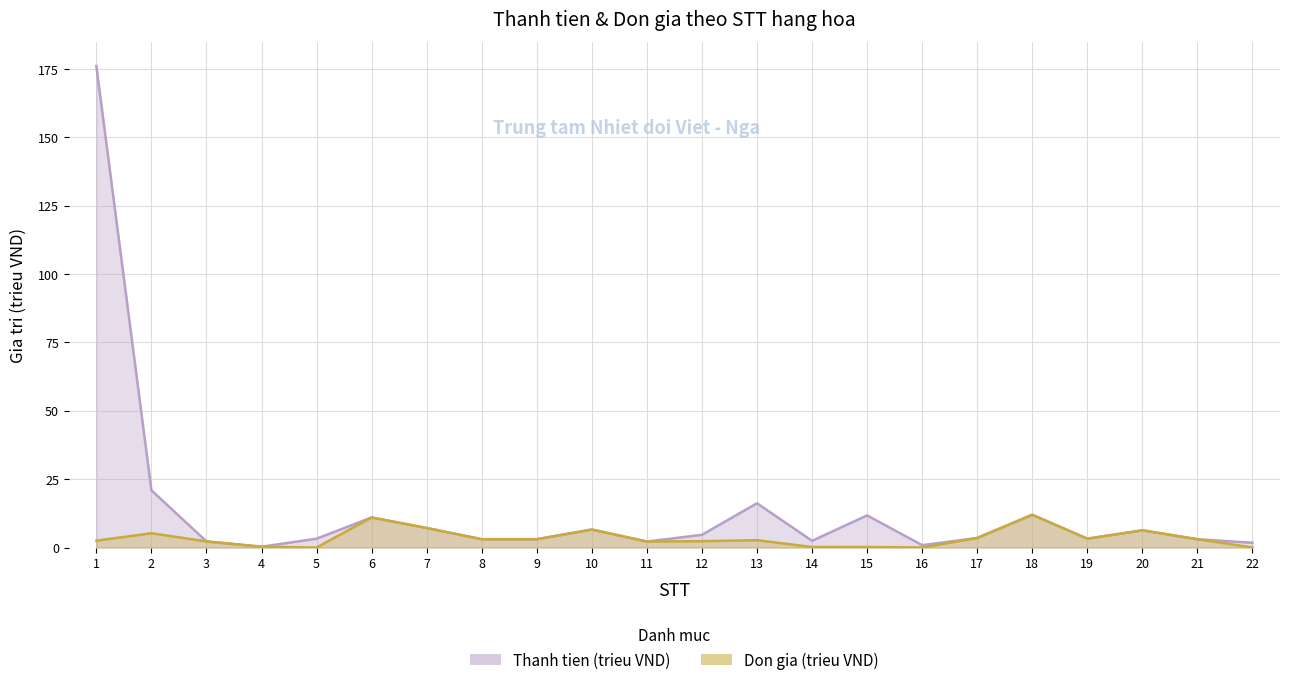

True or false: Don gia (trieu VND) has more than 2 points higher than both neighbors.

True